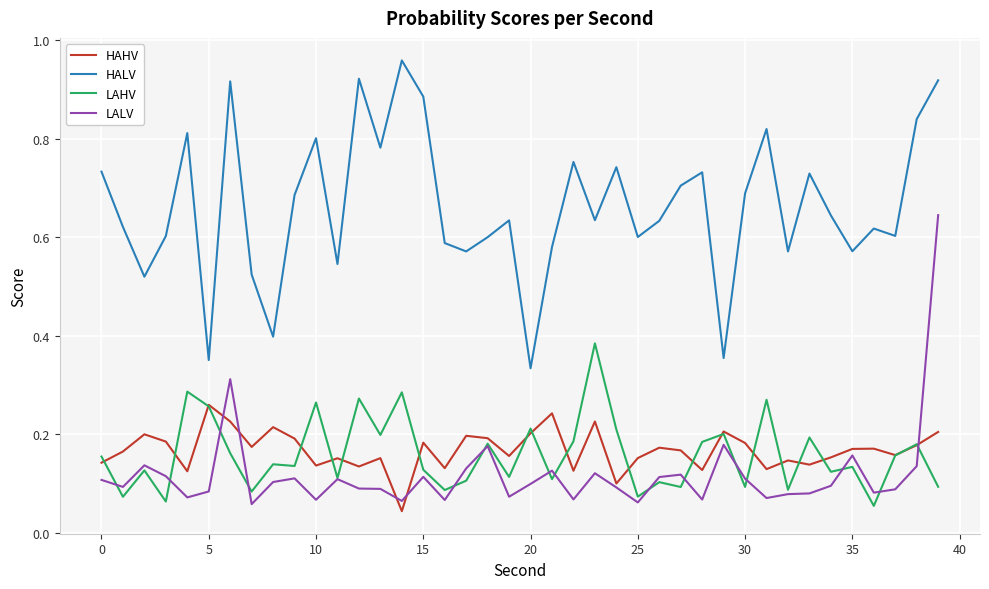

Which series has the largest total across all categories?

HALV